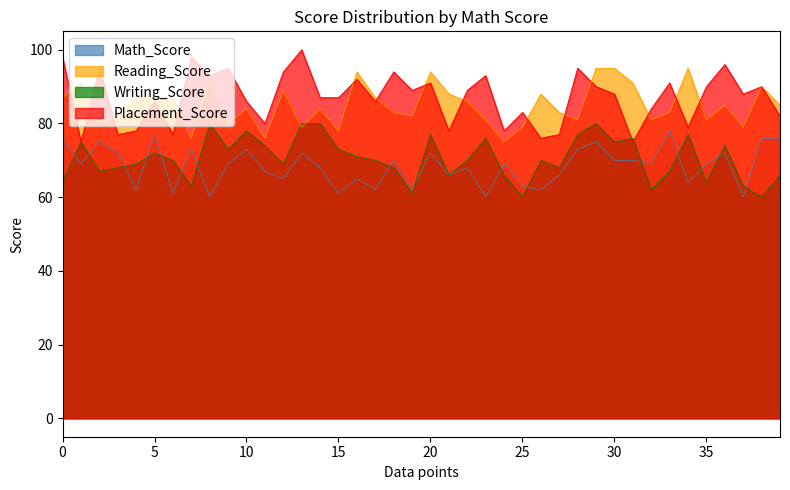

What is the spread (max minus min) of values at 0?

34